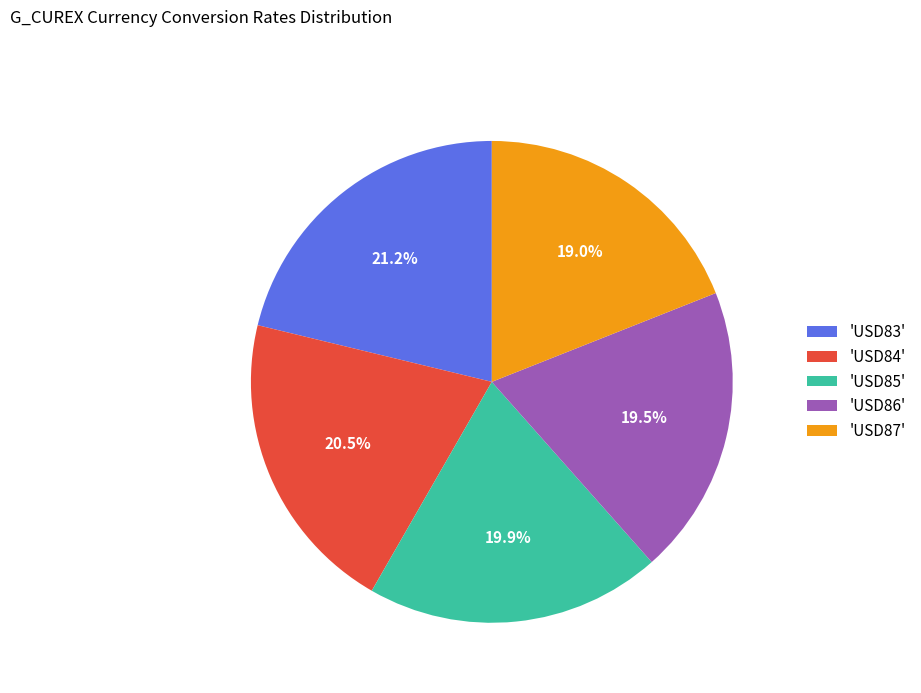

Is there any slice that represents more than half of the pie?

No